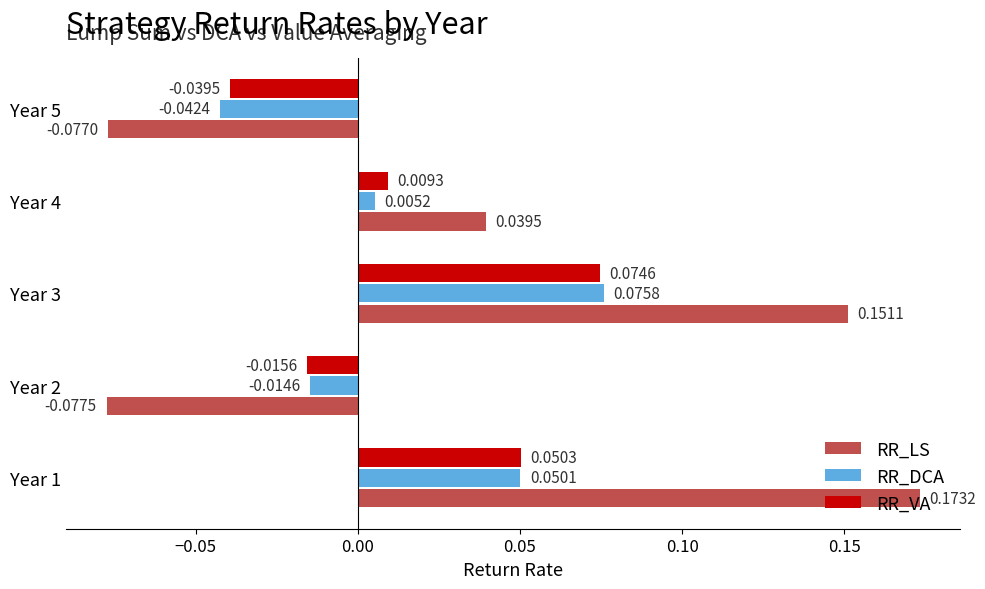

Between Year 1 and Year 2, which series saw the biggest shift?

RR_LS